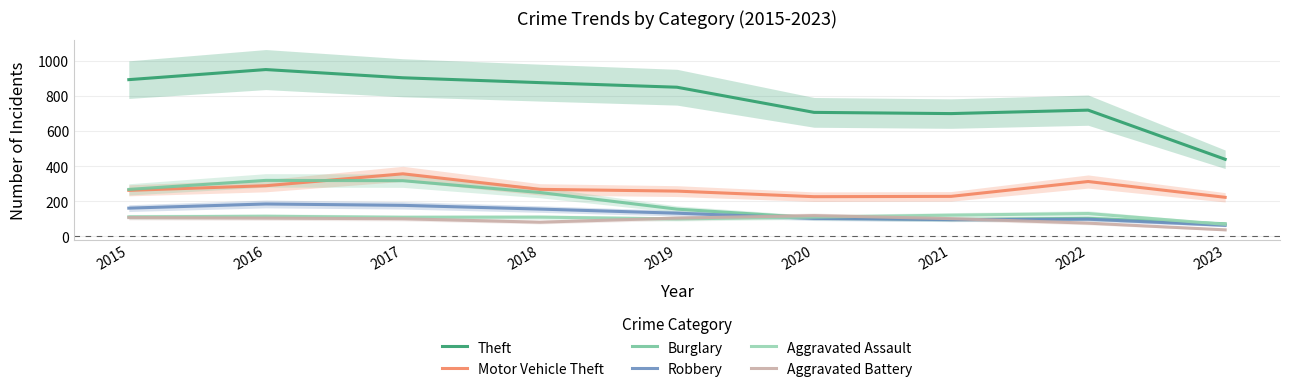

The value of Theft at 2020 is 706.1. True or false?

True